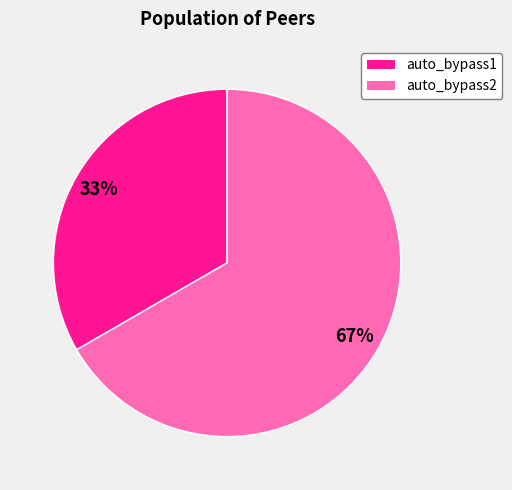

Between auto_bypass2 and auto_bypass1, which is larger?

auto_bypass2